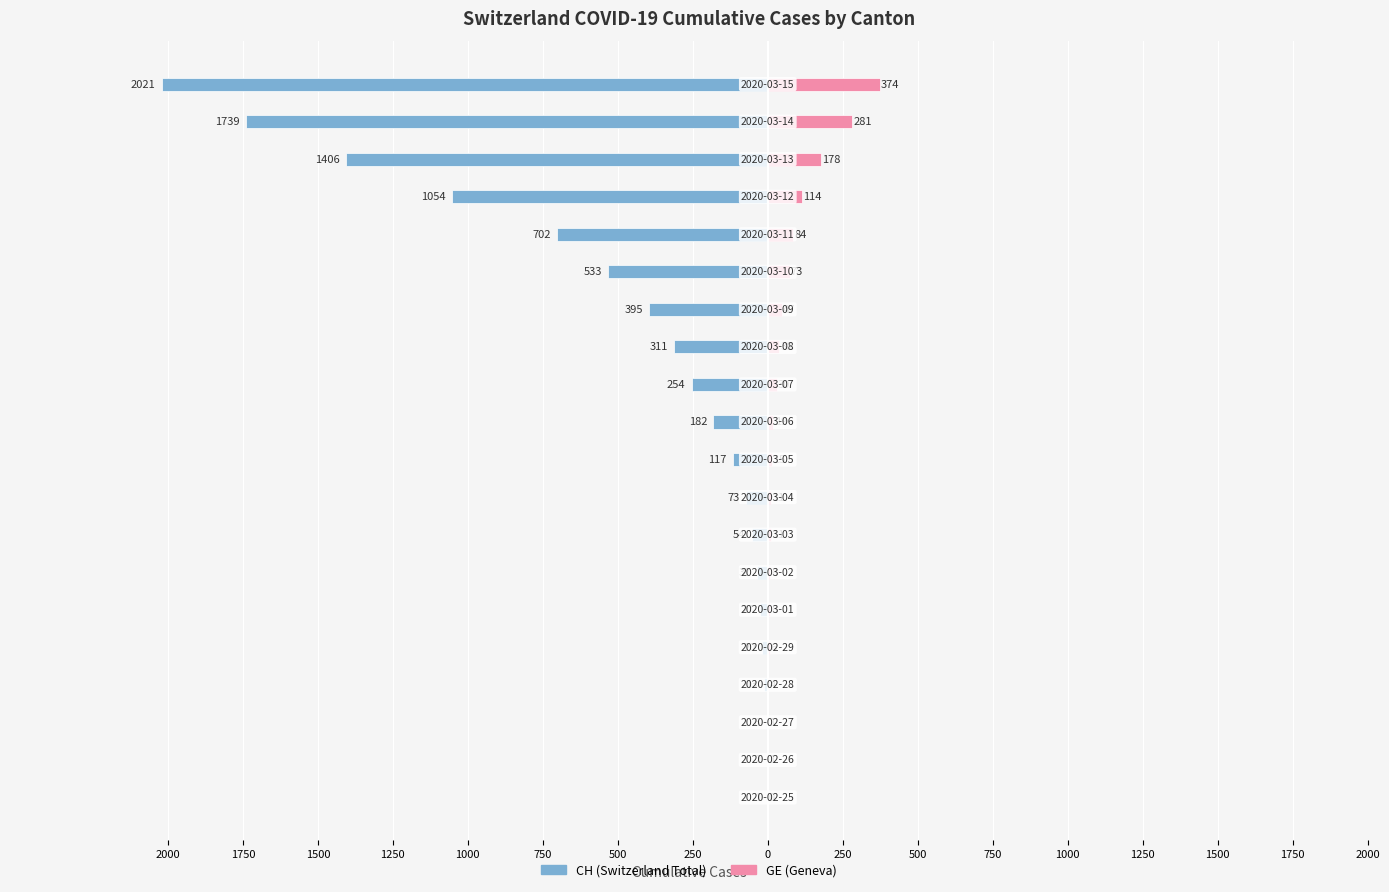

Rank the series at 1000 from highest to lowest value.

GE, CH